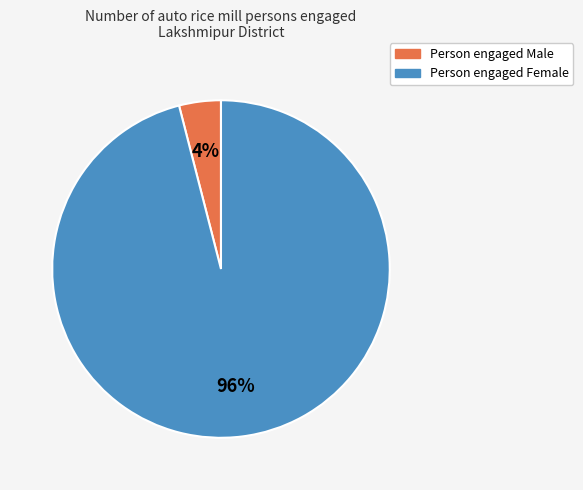

Count the number of slices in the pie.

2